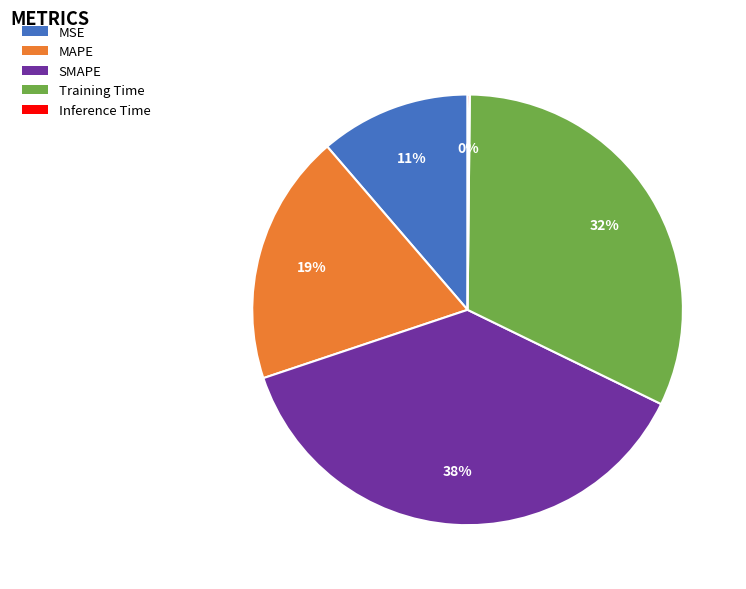

Is there a majority slice in this chart?

No